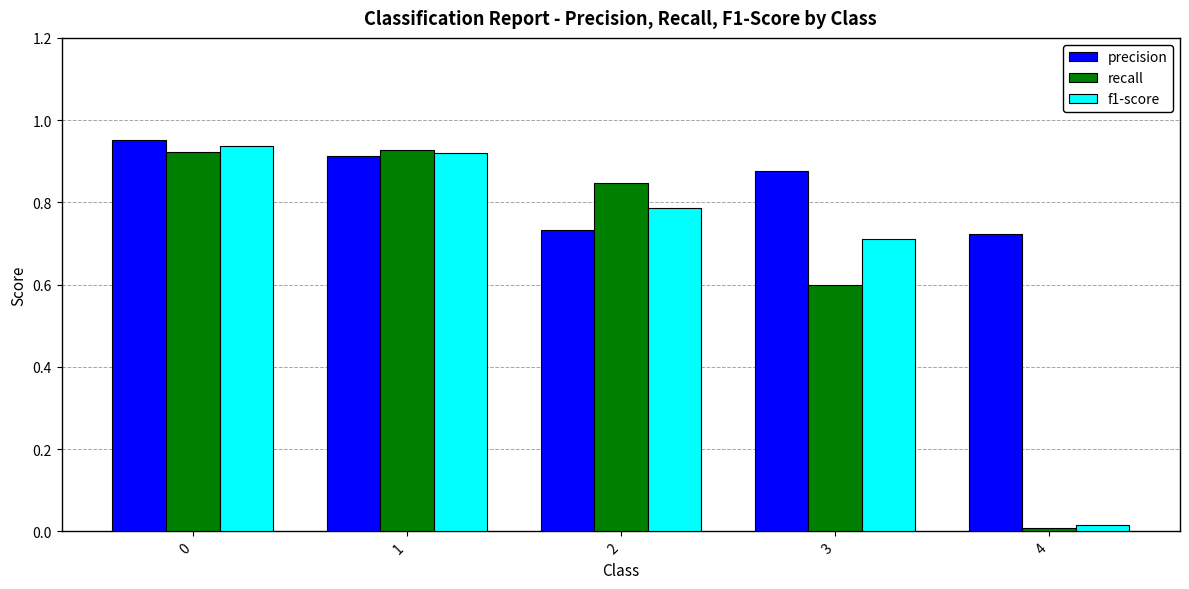

Between 1 and 3, which series saw the biggest shift?

recall